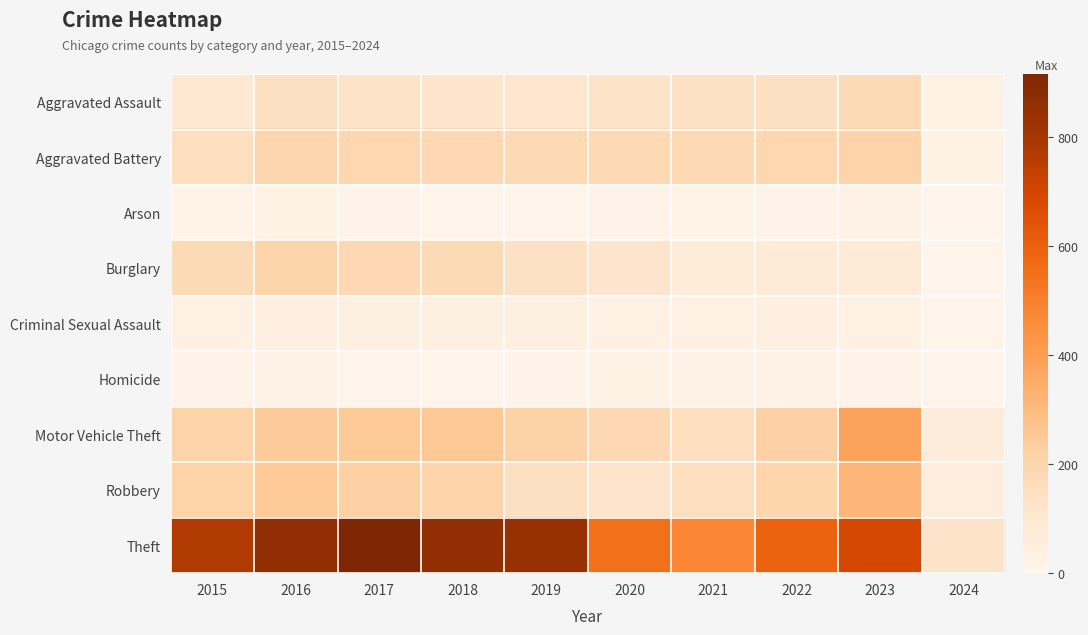

Reading left to right, extract all data points from this chart.

row_0: 95	146	131	119	113	131	142	146	177	29
row_1: 154	196	191	183	182	180	182	190	209	23
row_2: 15	25	12	8	6	12	17	11	21	2
row_3: 178	201	189	176	143	115	71	82	81	6
row_4: 31	40	39	38	37	28	30	40	29	4
row_5: 13	18	8	8	14	22	20	20	12	6
row_6: 211	245	247	256	216	184	156	219	385	66
row_7: 212	247	224	204	150	124	153	198	317	57
row_8: 774	858	916	856	841	550	474	593	694	130